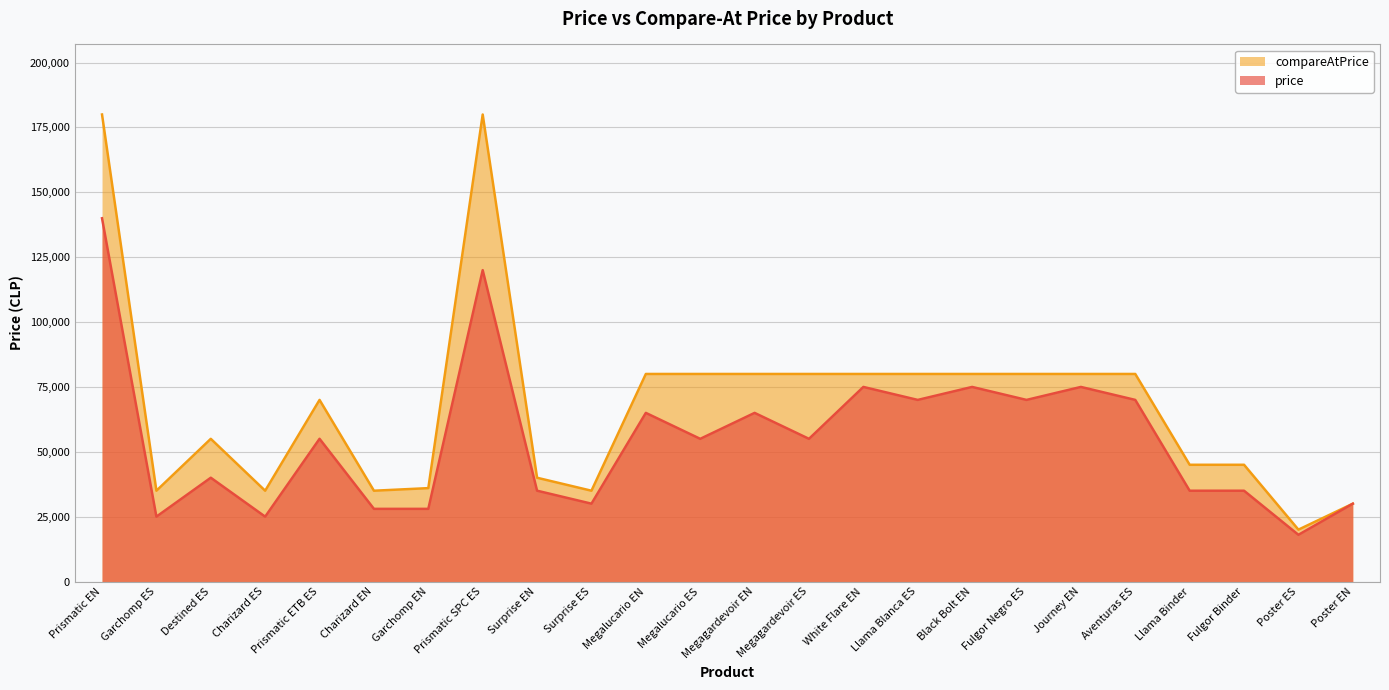

At which label does price reach its minimum?

Poster ES